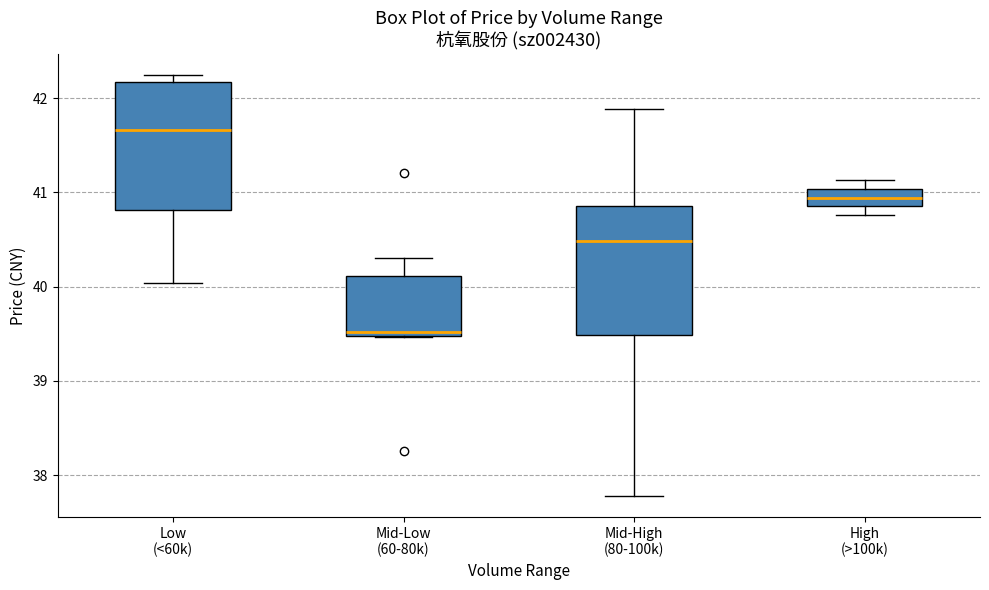

Reading left to right, transcribe this box plot: for each box, give where its median line is, the range the box spans, and where its two whiskers end, as read against the y-axis. The values are not printed on the chart, so give them approximately, as read against the axis.

Low (<60k): median 41.7, box 40.8 to 42.2, whiskers 40.0 to 42.2 (just above the box's upper edge)
Mid-Low (60-80k): median 39.5 (just above the box's lower edge), box 39.5 to 40.1, whiskers 39.5 to 40.3
Mid-High (80-100k): median 40.5, box 39.5 to 40.9, whiskers 37.8 to 41.9
High (>100k): median 40.9 (inside the box), box 40.9 to 41.0, whiskers 40.8 to 41.1